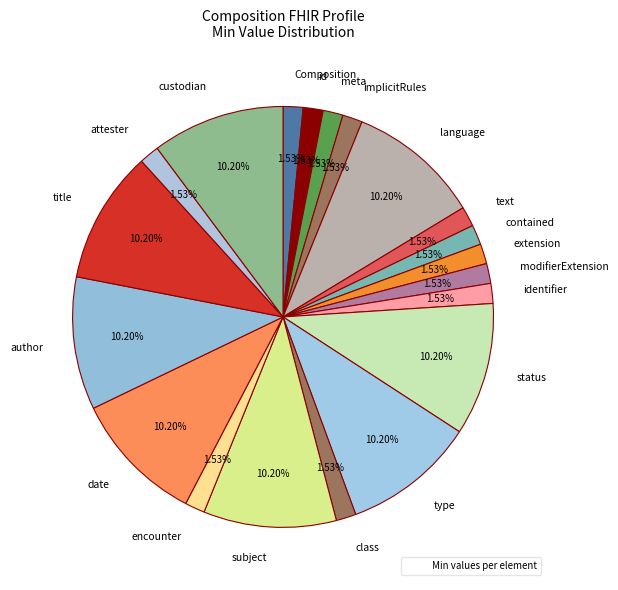

Count the number of slices in the pie.

20